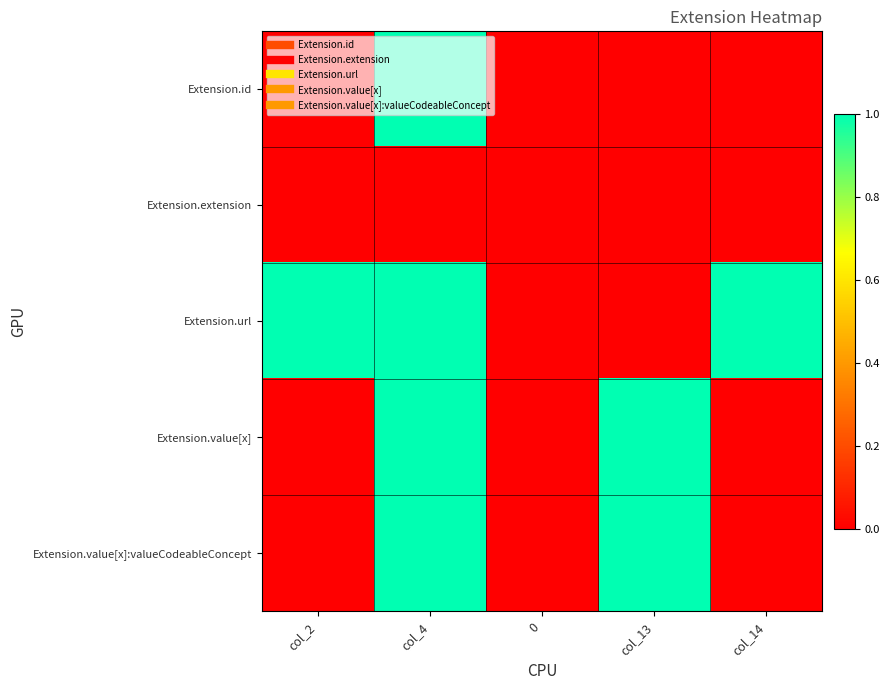

What is the total value across all series at col_4?

4